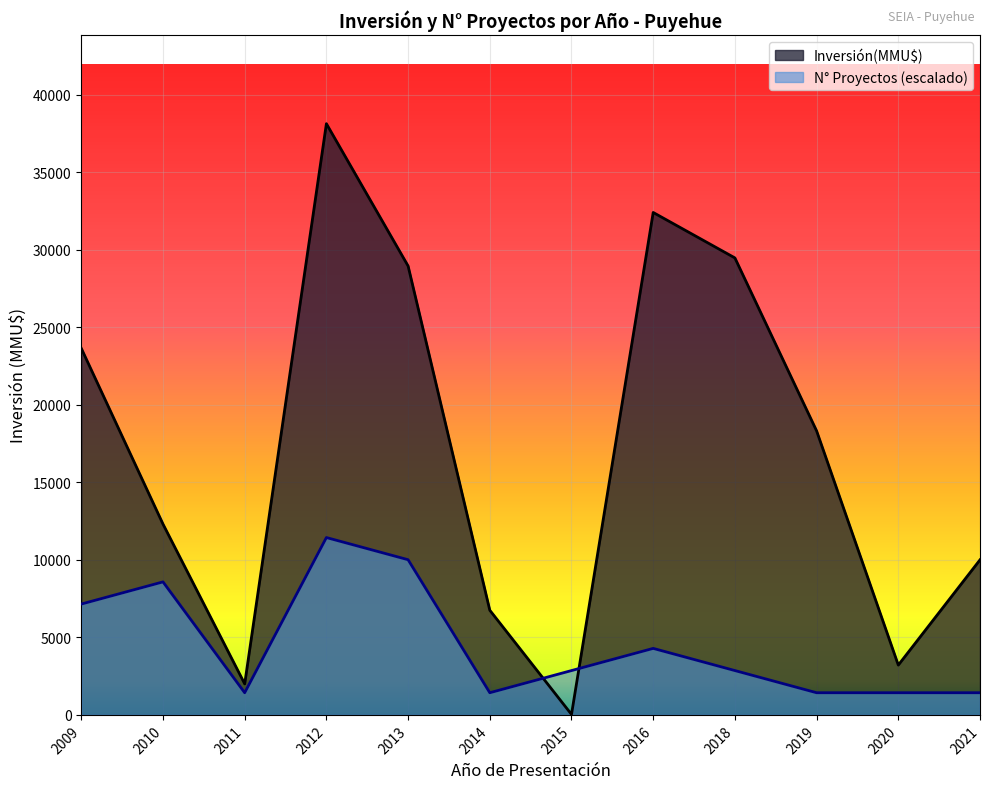

The Inversión(MMU$) series shows 10000.0 at 2021. True or false?

True